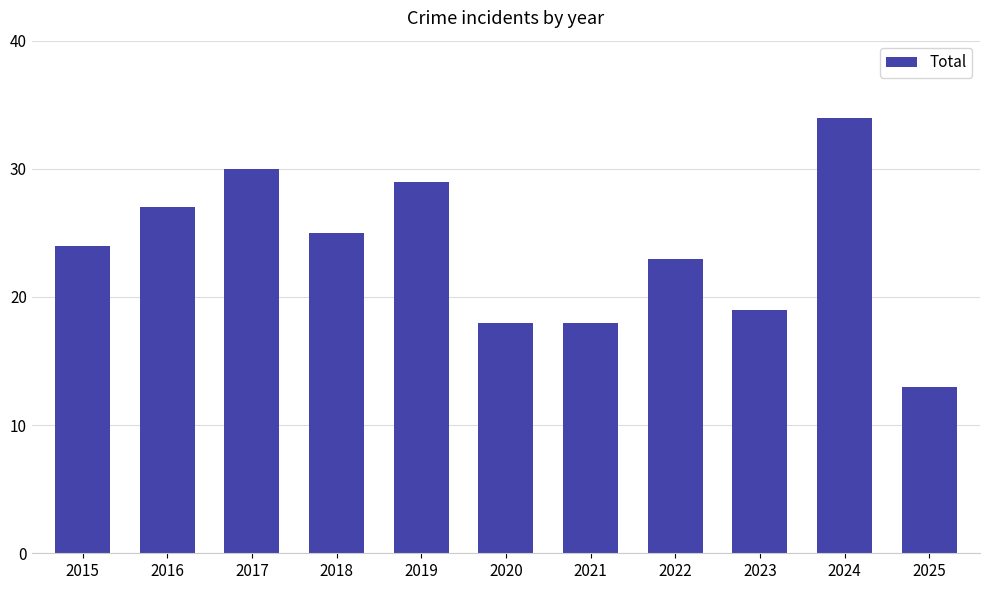

Read the value at 2017, to the nearest 5.

30